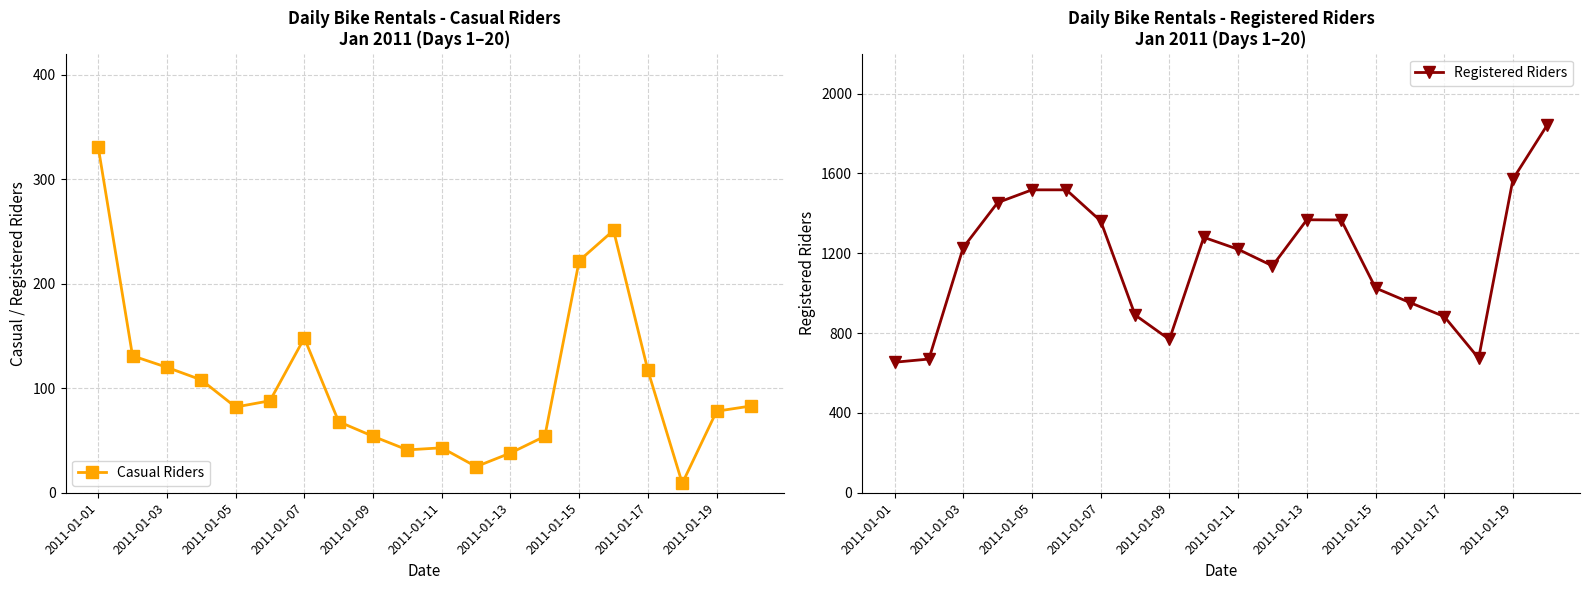

How many interior local valleys does the Registered Riders series have?

3